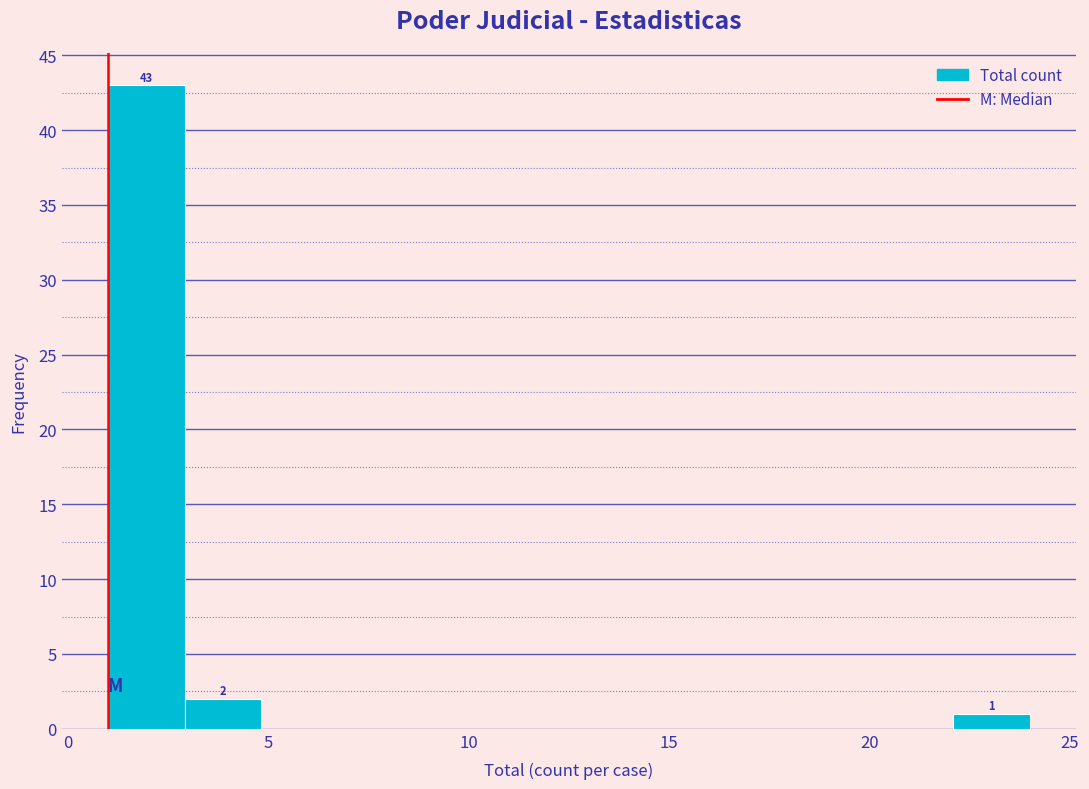

Around what value on the x-axis is the tallest bar? Give the approximate position of its centre, as read against the axis.

2.0